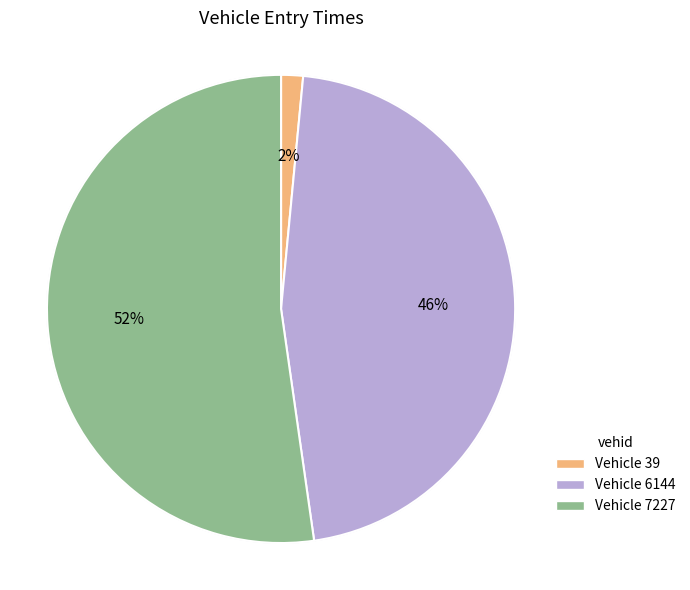

Does 39 account for over 50% of the chart?

No